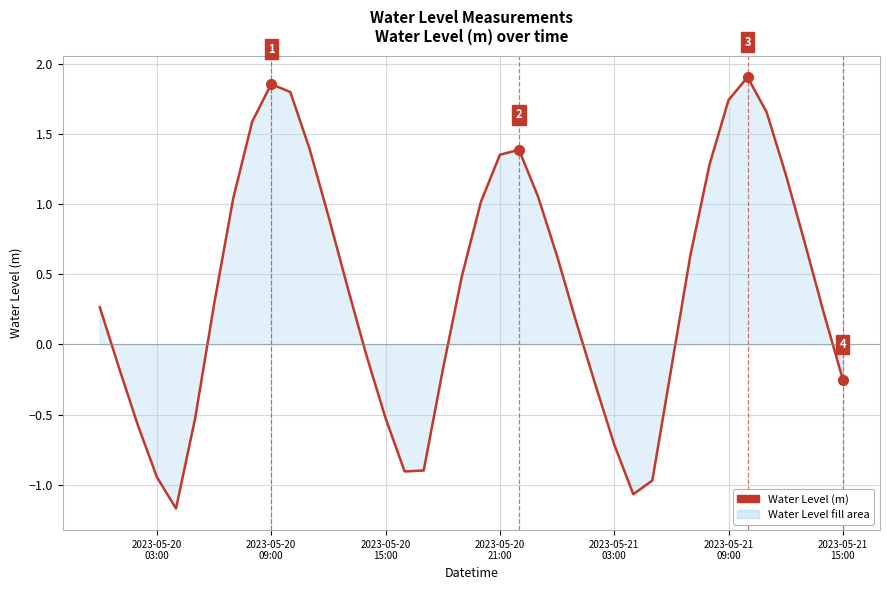

What is the minimum value shown in the chart?

-1.2